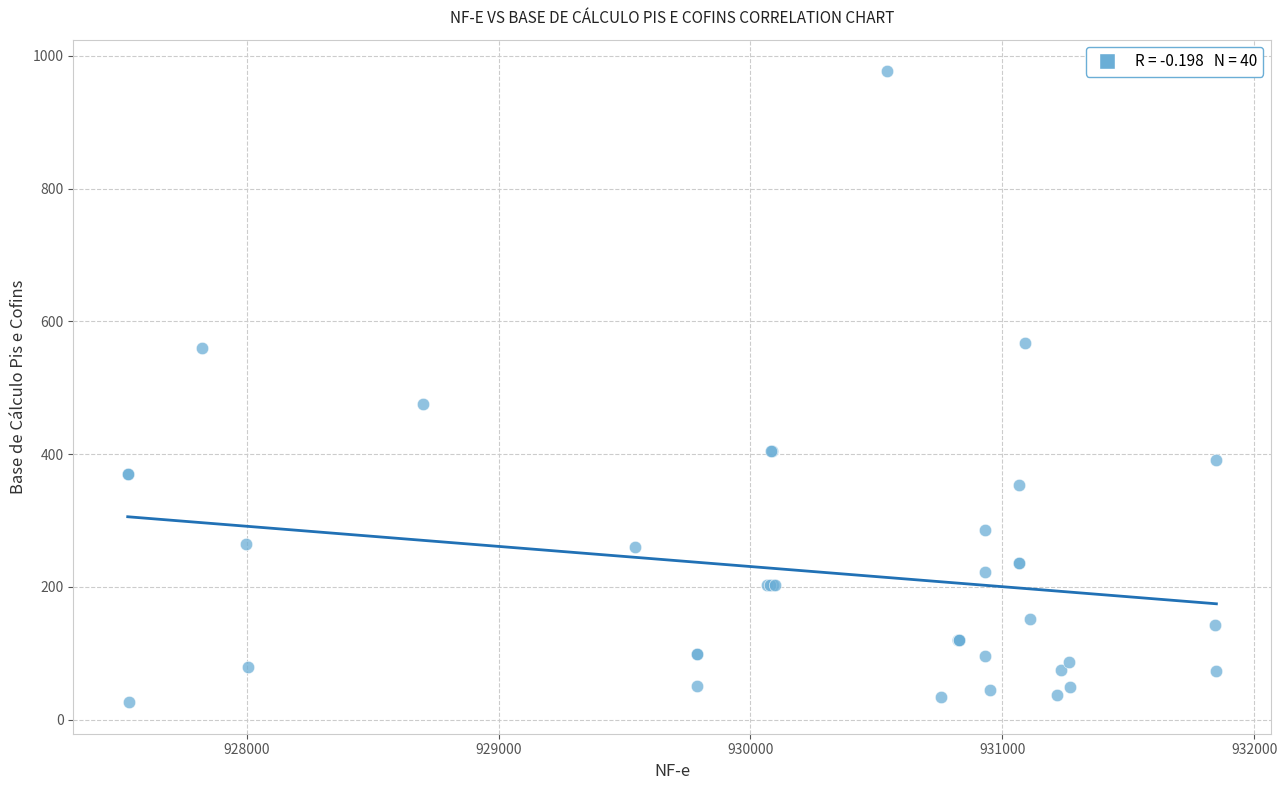

What Y value in the scatter plot is closest to 501?

475.2